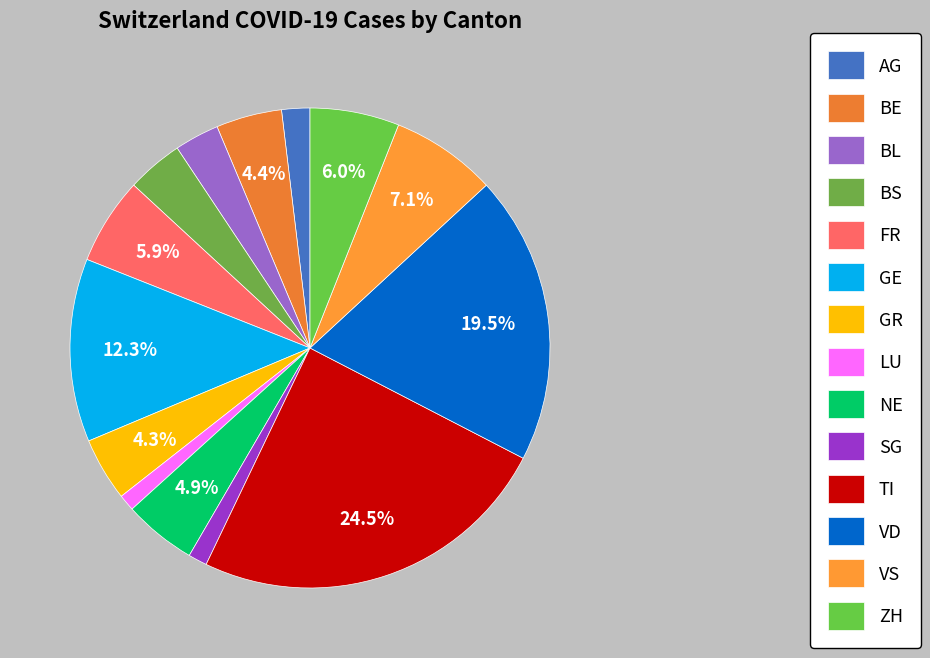

Which slice is the smallest?

LU